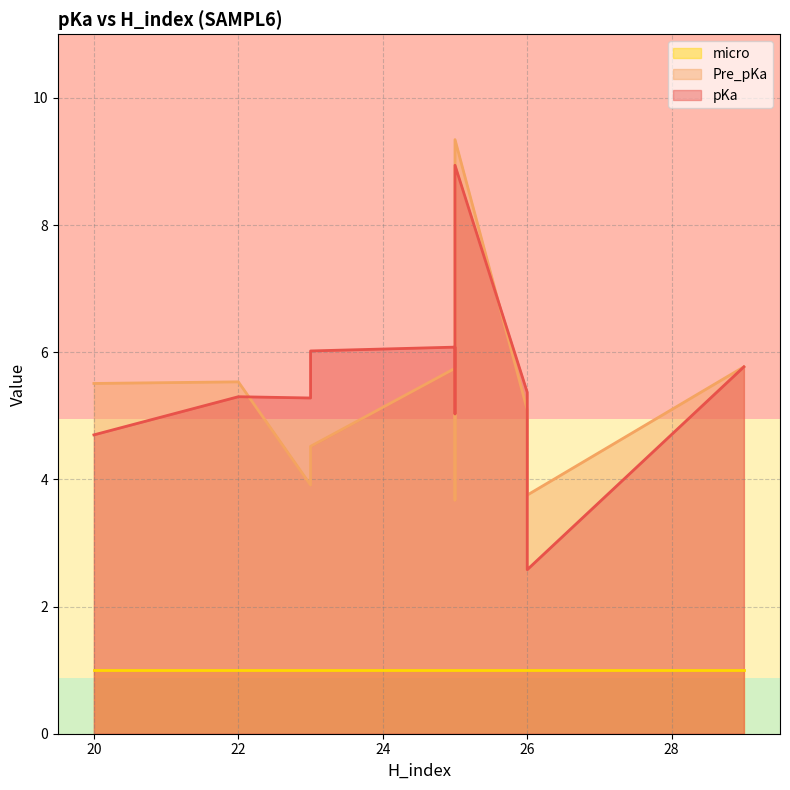

The pKa series shows 7.6 at 23. True or false?

False